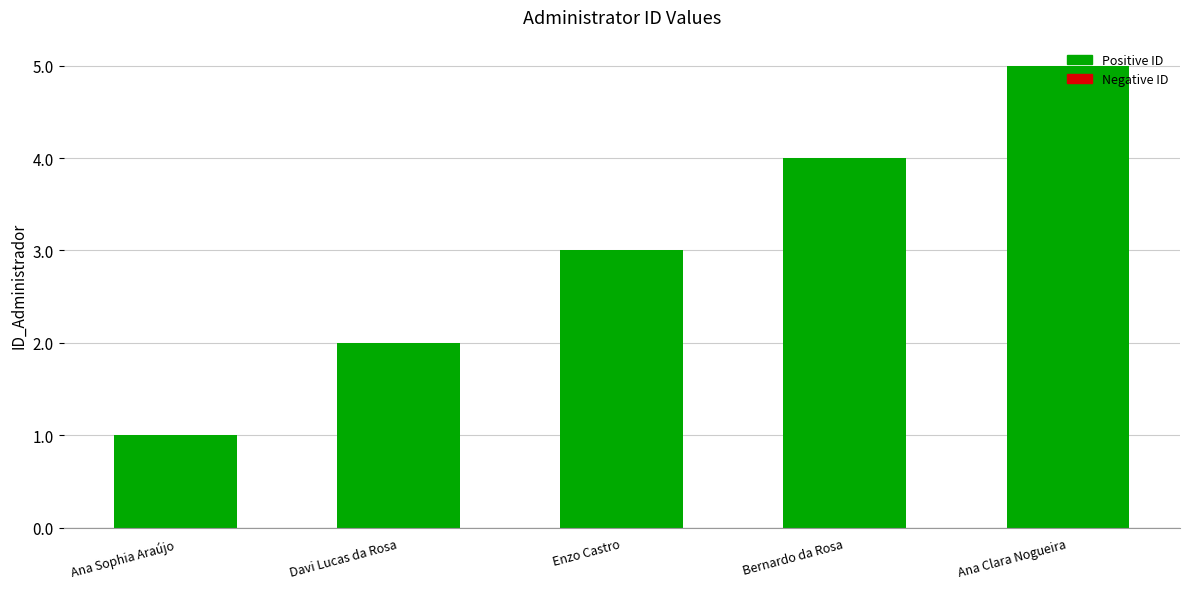

What is the sum of all values?

15